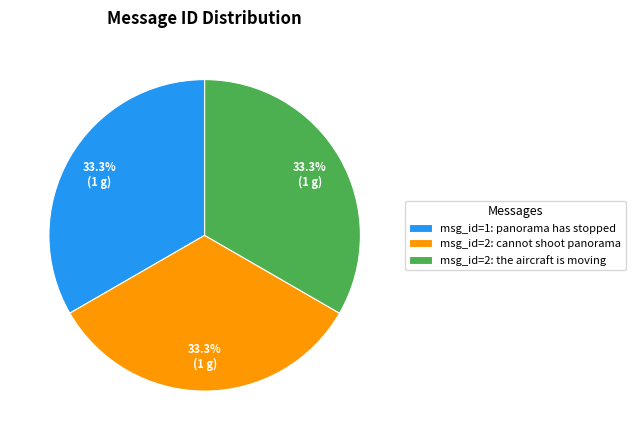

Is the sum of msg_id=2: cannot shoot panorama and msg_id=1: panorama has stopped greater than half?

Yes